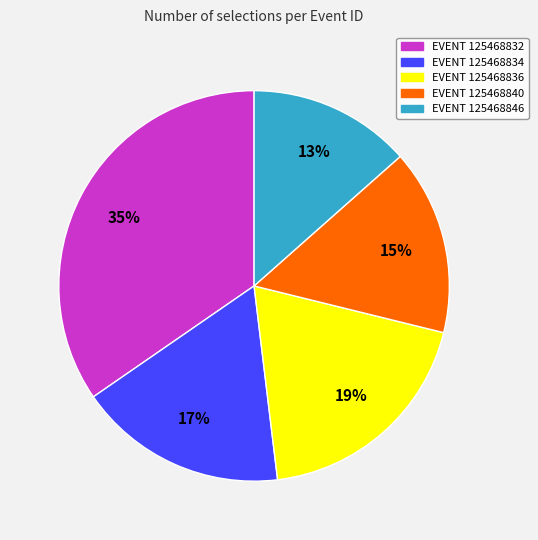

Count the number of slices in the pie.

5